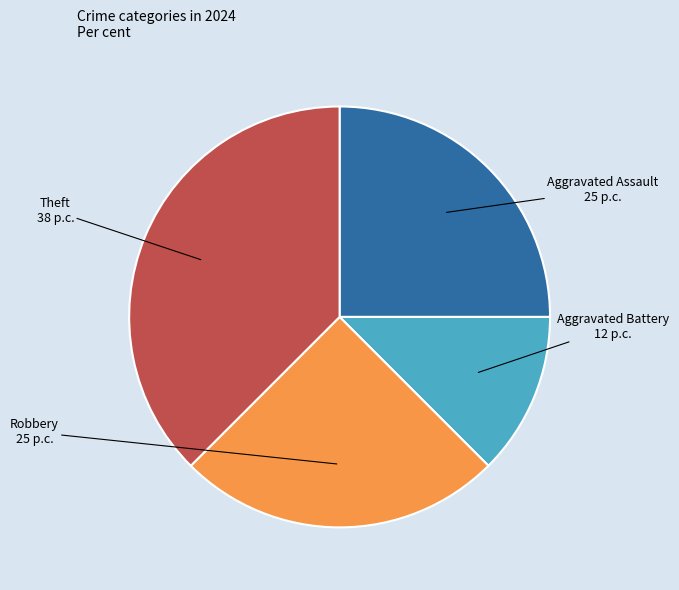

What is the largest slice in the pie chart?

Theft